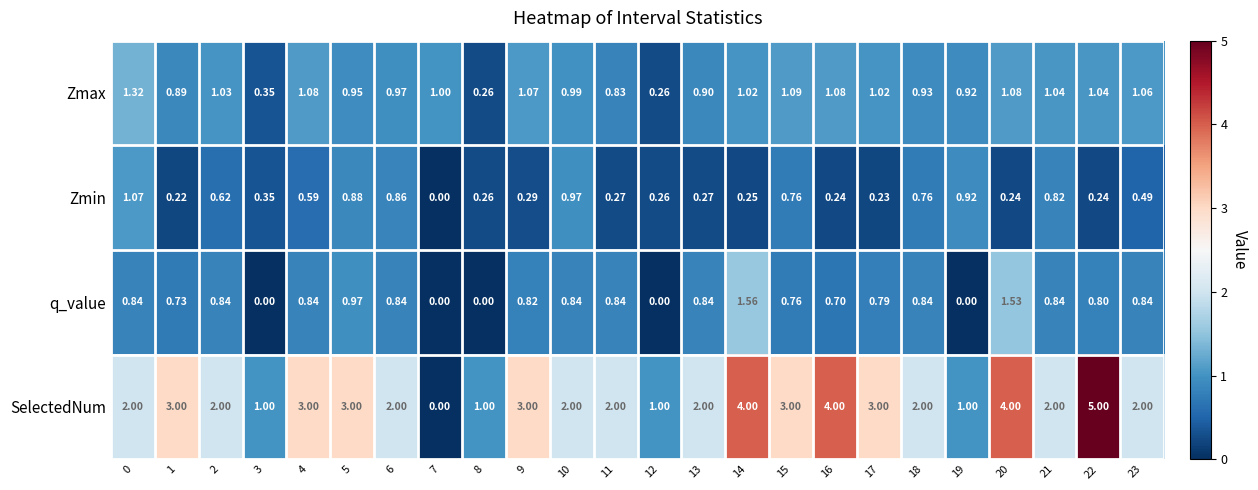

Which series has the widest spread of values?

SelectedNum